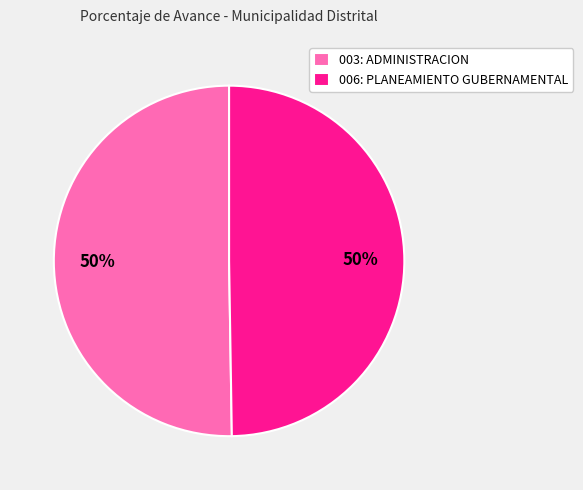

Combined, do 006: PLANEAMIENTO GUBERNAMENTAL and 003: ADMINISTRACION account for over 50%?

Yes